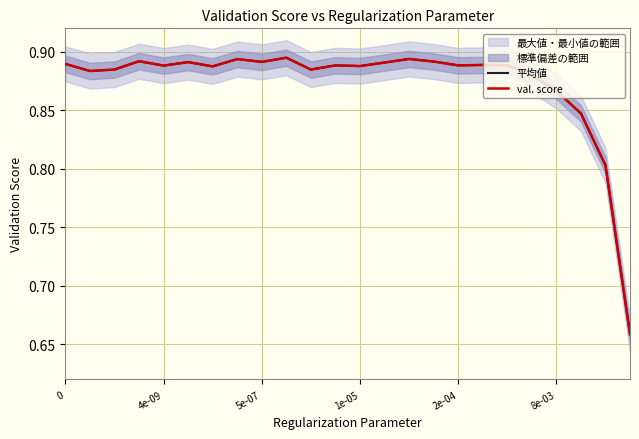

True or false: val. score and 平均値 intersect in this chart.

False